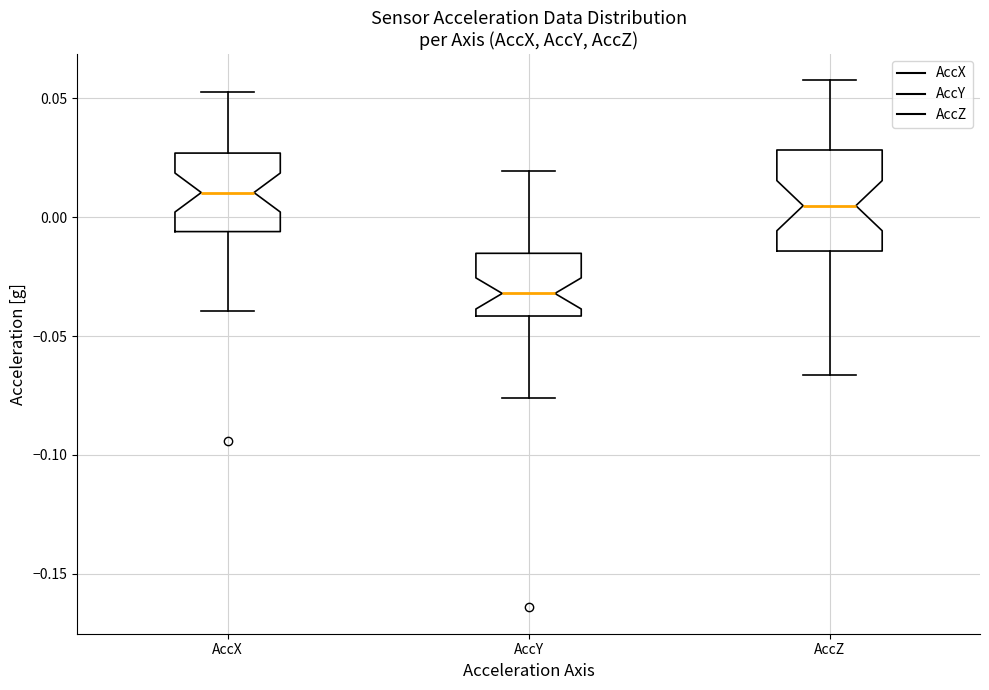

Comparing the boxes themselves (not the whiskers), which one is the tallest?

AccZ